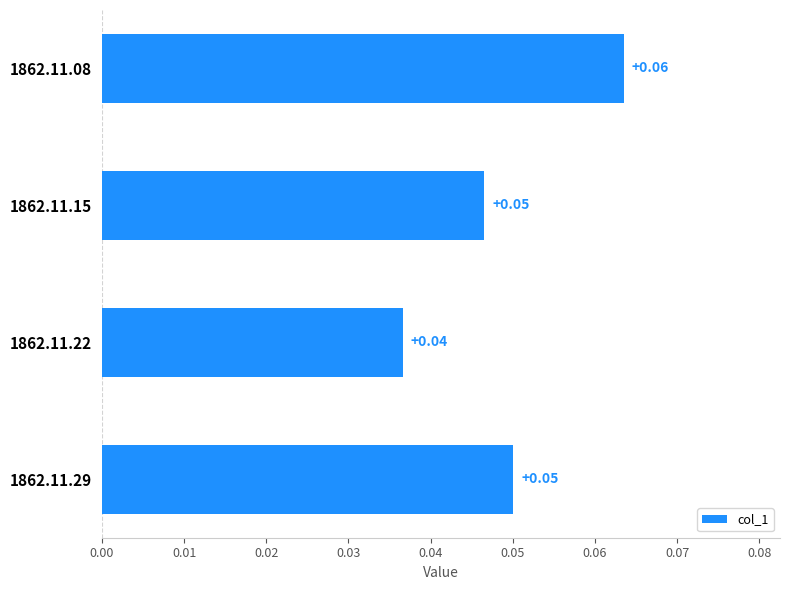

Which has a higher value, 1862.11.22 or 1862.11.29?

1862.11.29